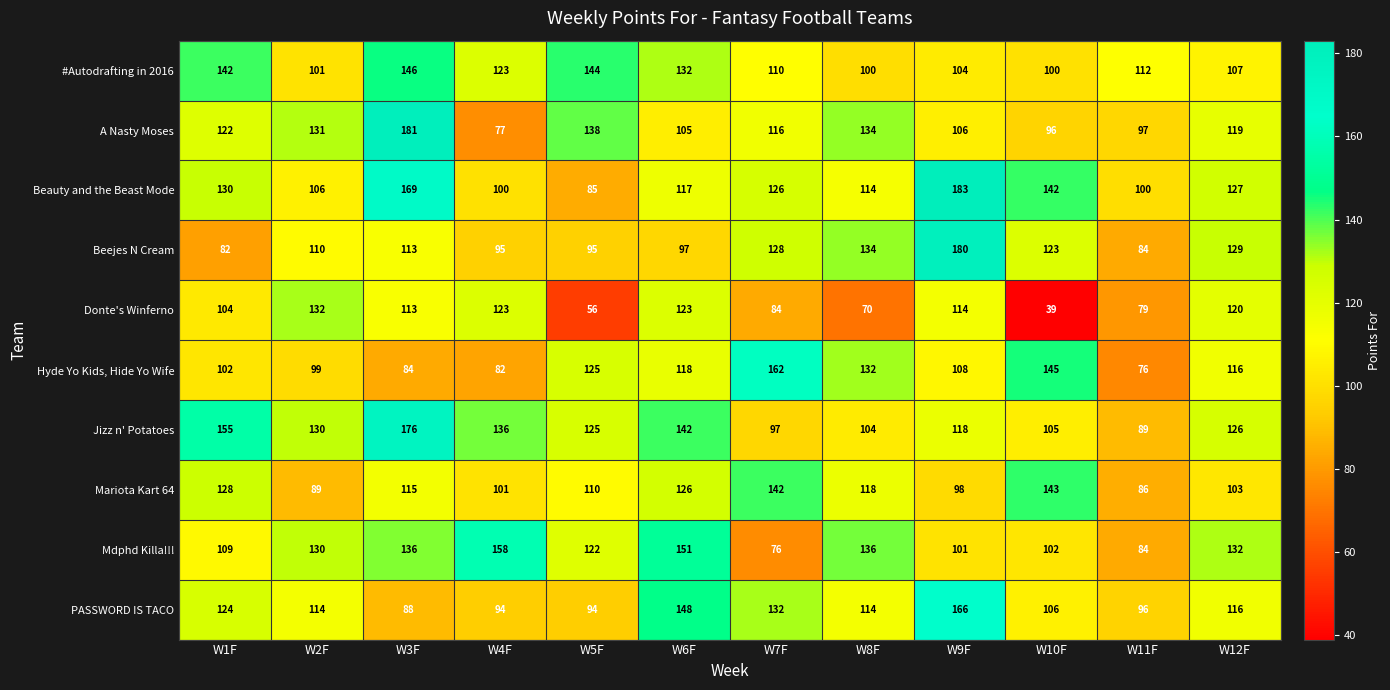

The Jizz n' Potatoes series shows 170 at W8F. True or false?

False